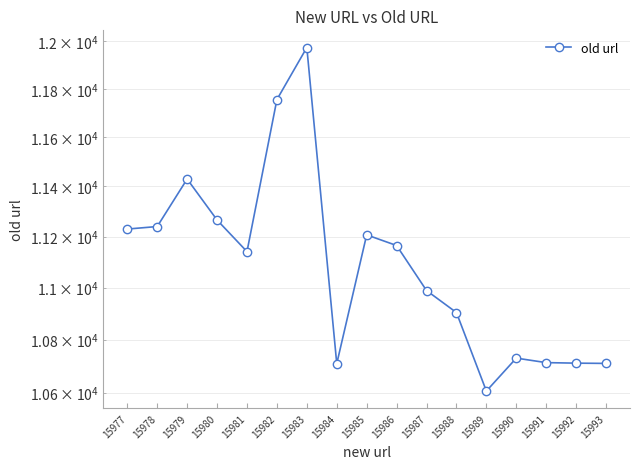

Which label corresponds to the smallest value in the chart?

15989